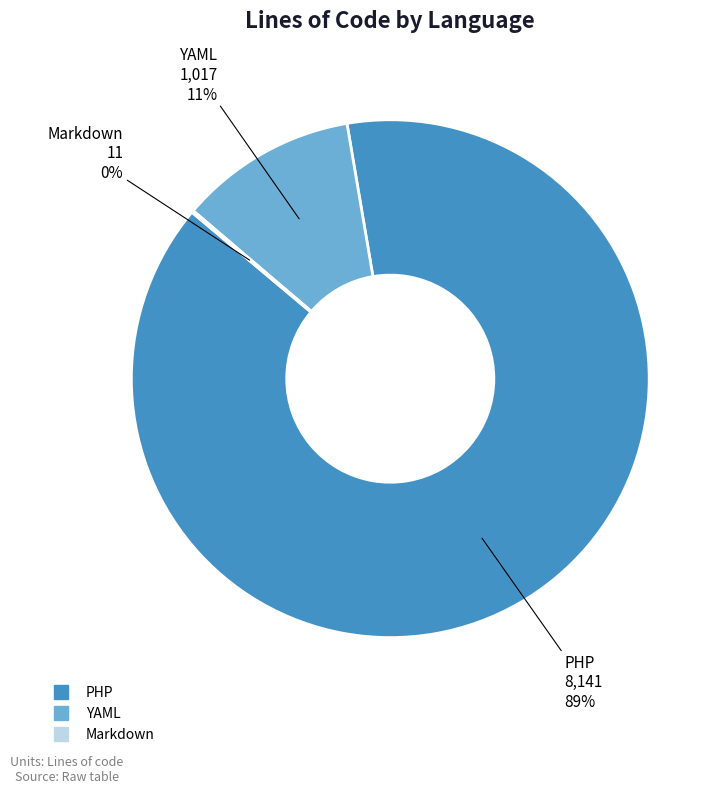

Does any single category account for the majority?

Yes